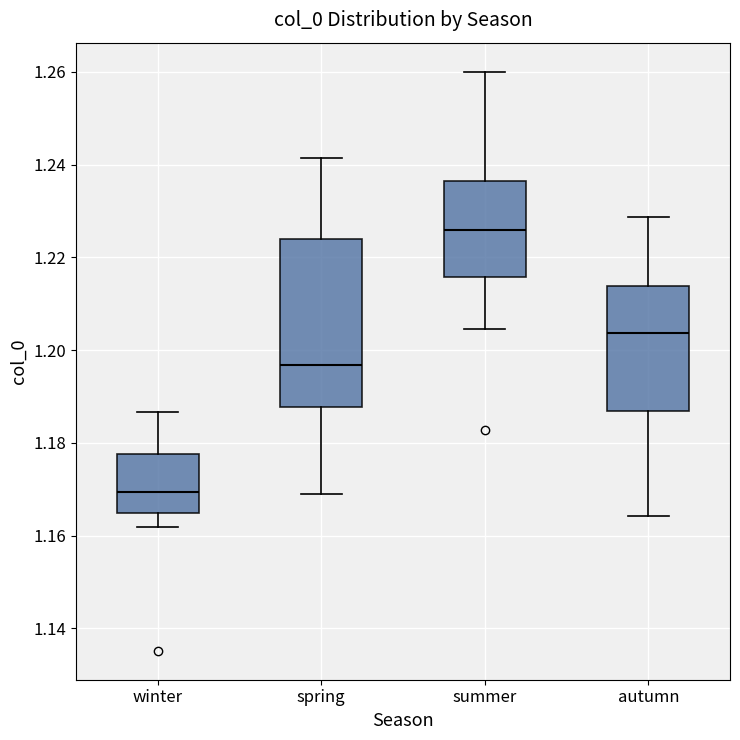

Reading left to right, read every box against the y-axis: the position of its median line, the range the box covers, and the ends of its whiskers. The values are not printed on the chart, so give them approximately, as read against the axis.

winter: median 1.170, box 1.164 to 1.178, whiskers 1.162 to 1.186
spring: median 1.196, box 1.188 to 1.224, whiskers 1.170 to 1.242
summer: median 1.226, box 1.216 to 1.236, whiskers 1.204 to 1.260
autumn: median 1.204, box 1.186 to 1.214, whiskers 1.164 to 1.228